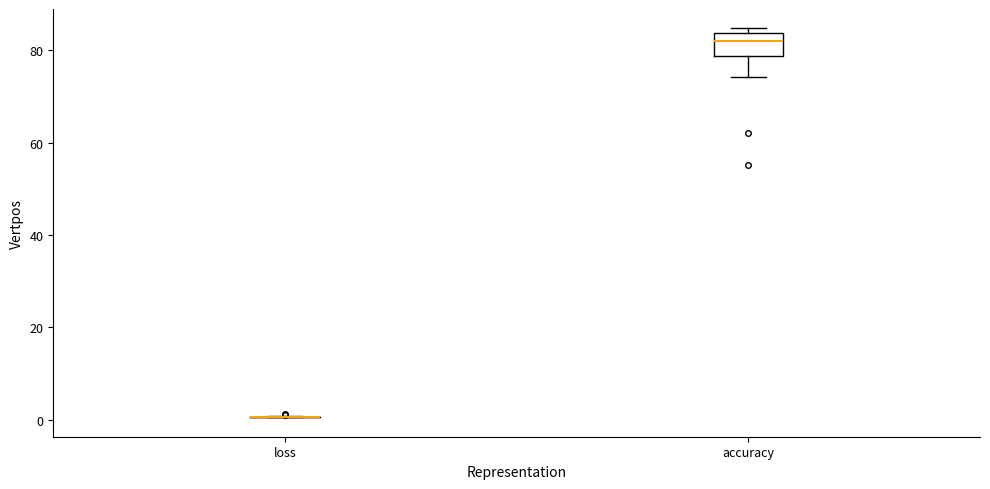

Reading left to right, read every box against the y-axis: the position of its median line, the range the box covers, and the ends of its whiskers. The values are not printed on the chart, so give them approximately, as read against the axis.

loss: box collapsed to a line at 0, whiskers 0 to 0
accuracy: median 82, box 78 to 84, whiskers 74 to 84 (just above the box's upper edge)